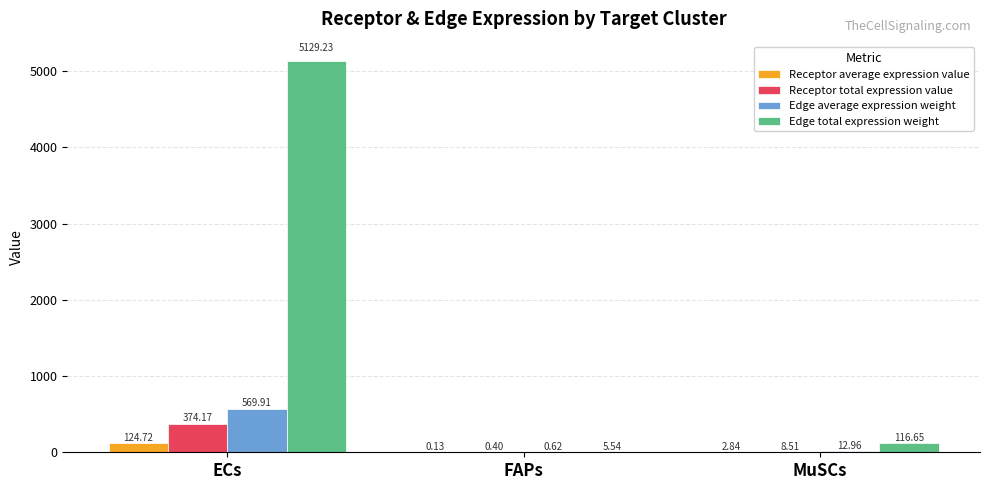

Where is Receptor average expression value nearest to the value 62?

MuSCs